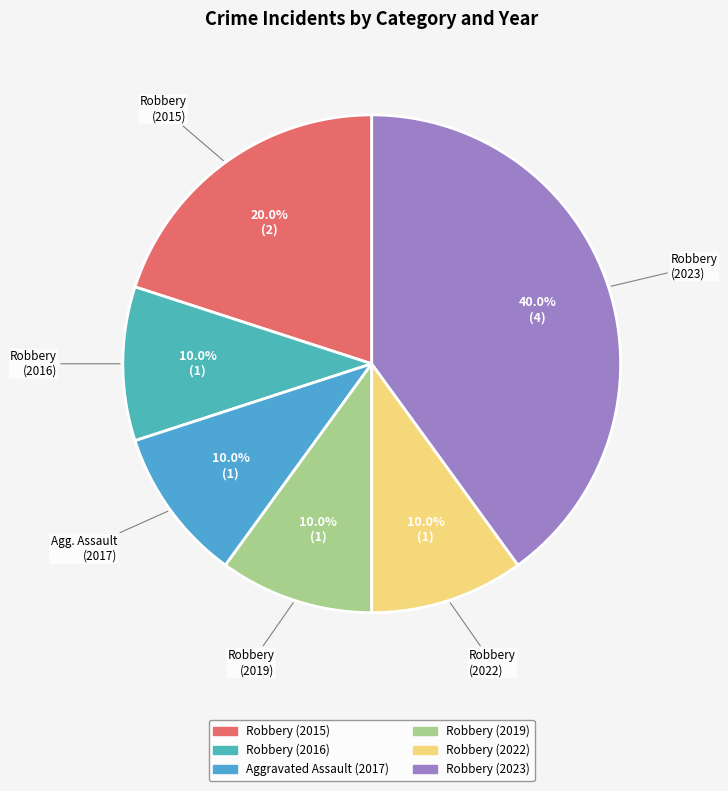

Which has a higher value, Robbery (2019) or Robbery (2016)?

Robbery (2019)